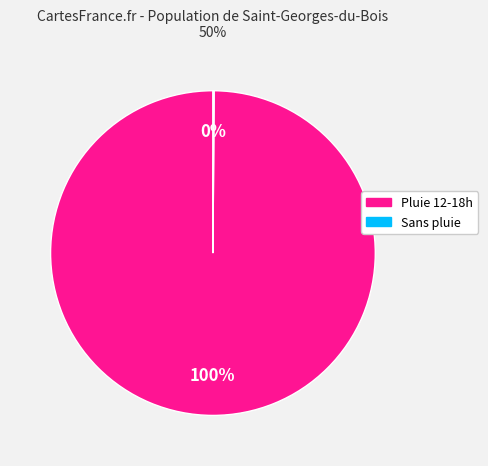

Is there any slice that represents more than half of the pie?

Yes